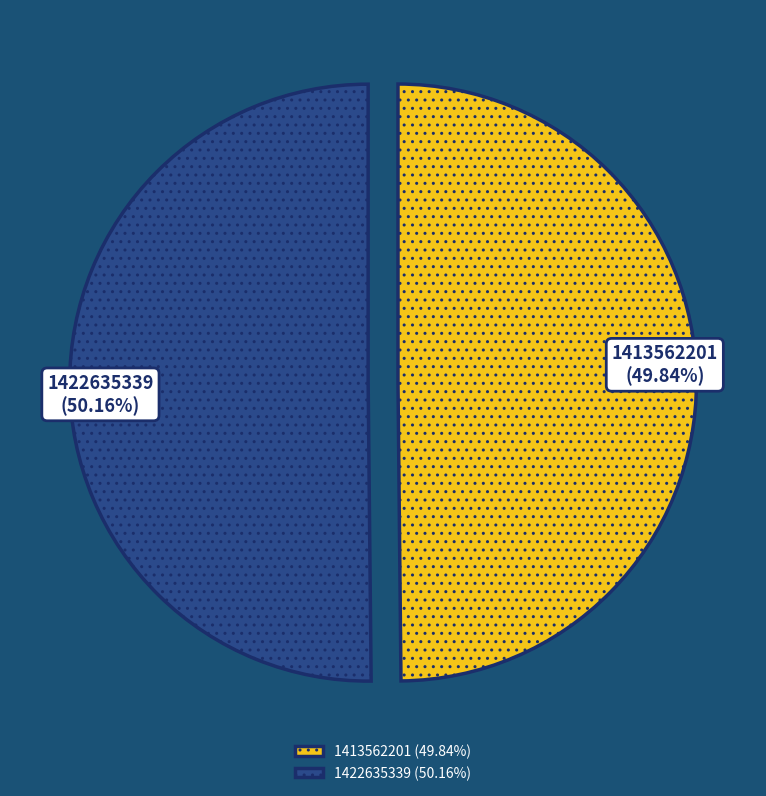

Combined, do 1413562201 and 1422635339 account for over 50%?

Yes